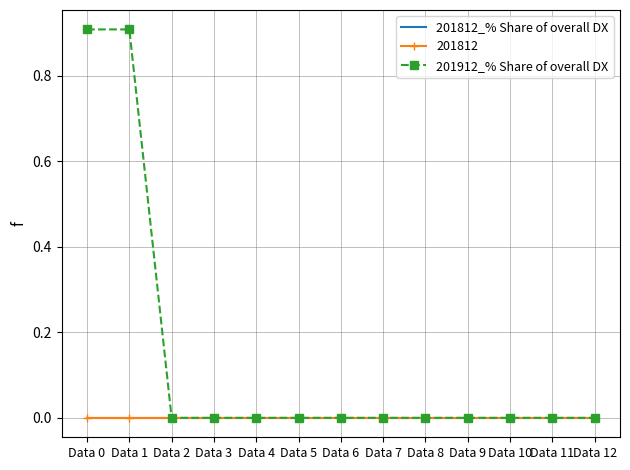

The 201812_% Share of overall DX series shows 0.0 at Data 1. True or false?

True